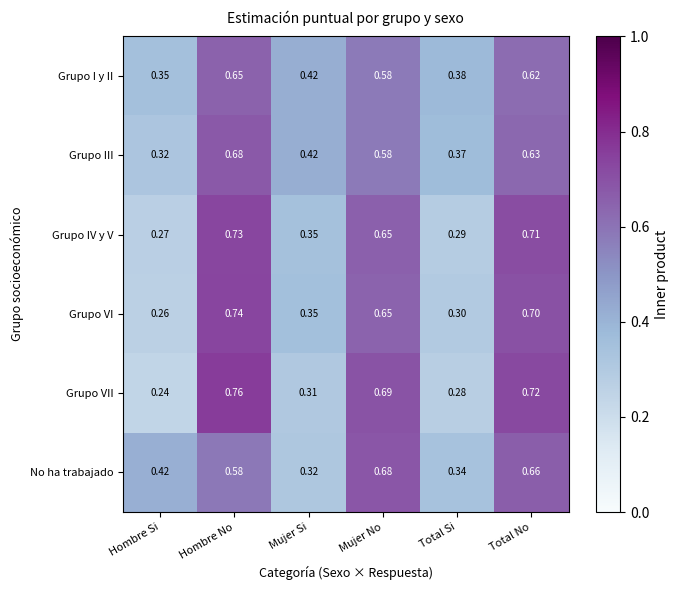

At which label is No ha trabajado closest to 0?

Mujer Si